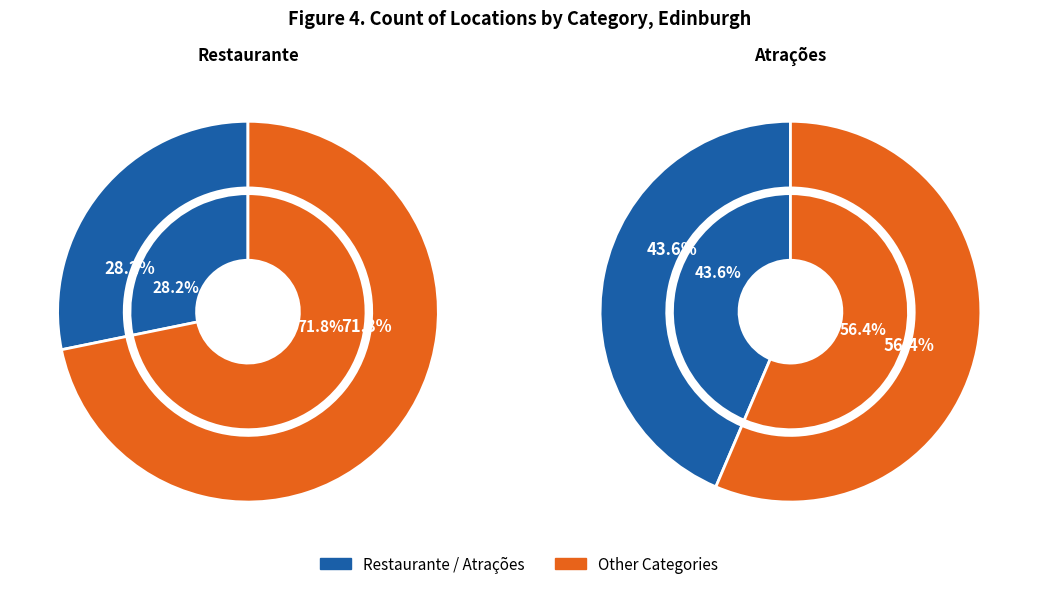

Does 2 account for over 50% of the chart?

No